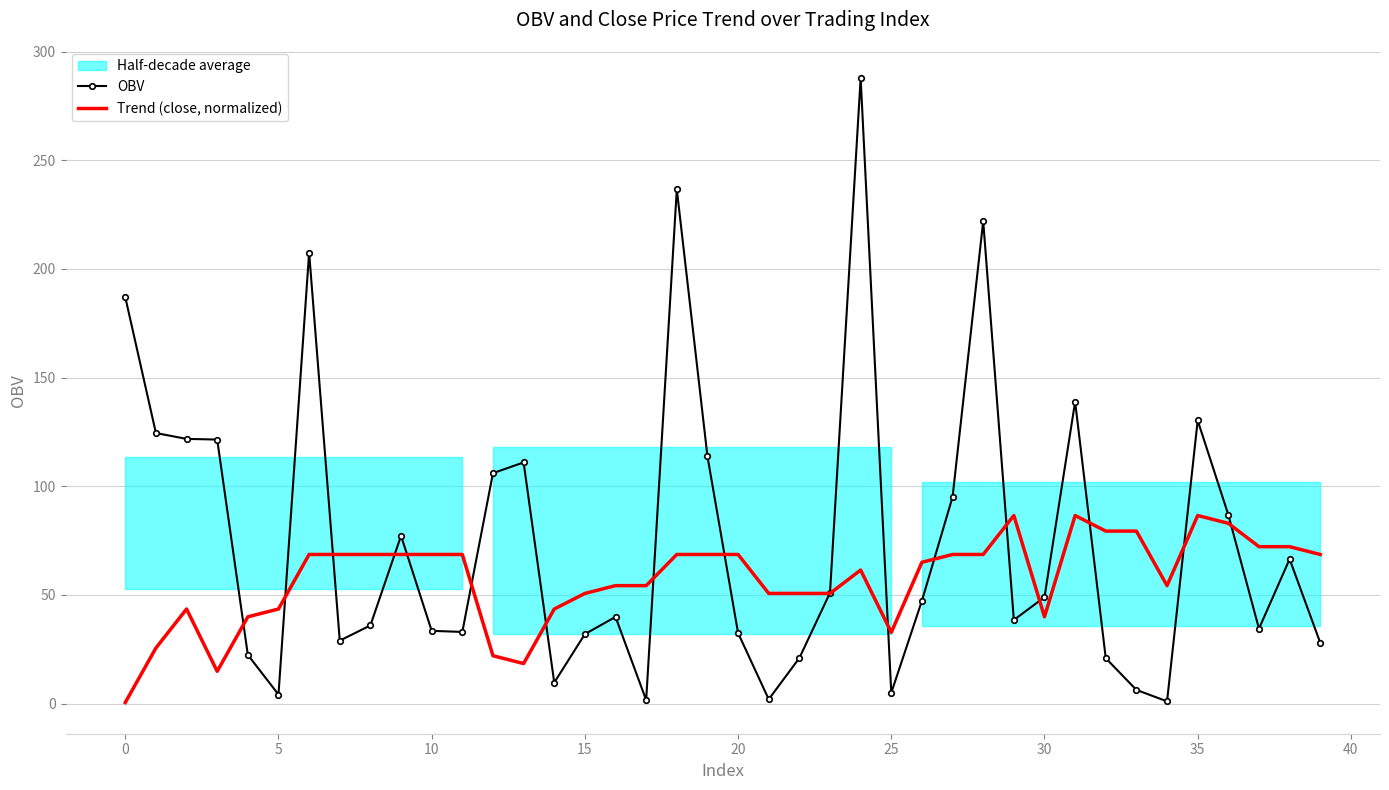

The value of OBV at 12 is 60.7. True or false?

False